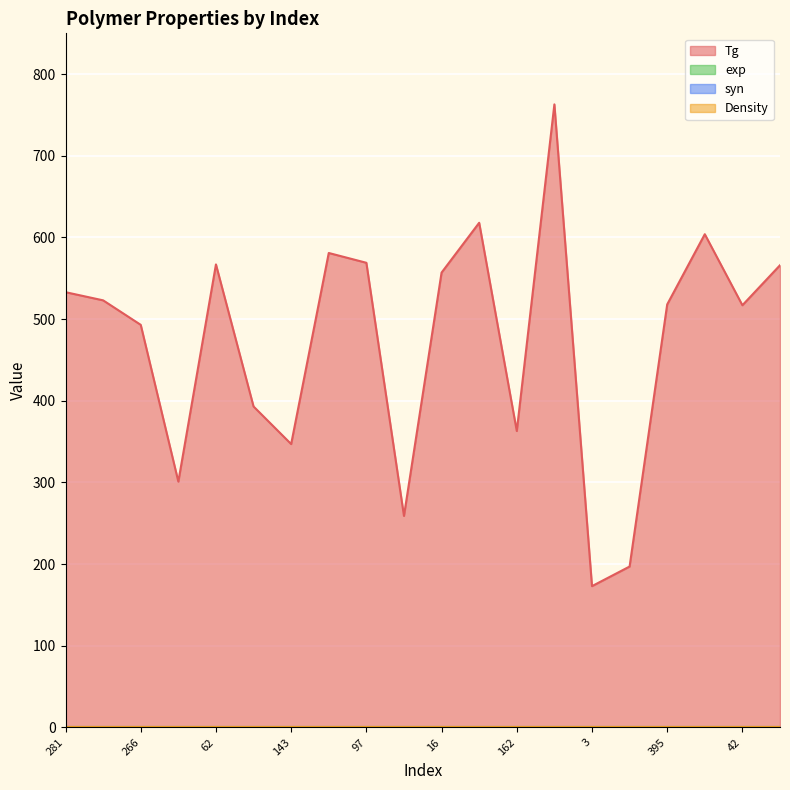

At which label is exp closest to 0?

281